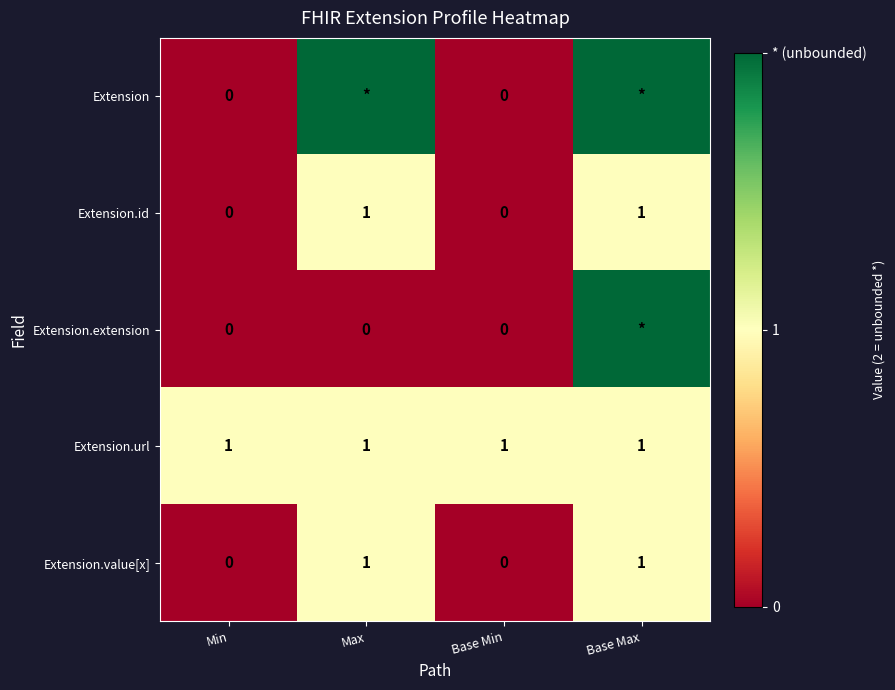

What is the difference between the highest and lowest values at Min?

1